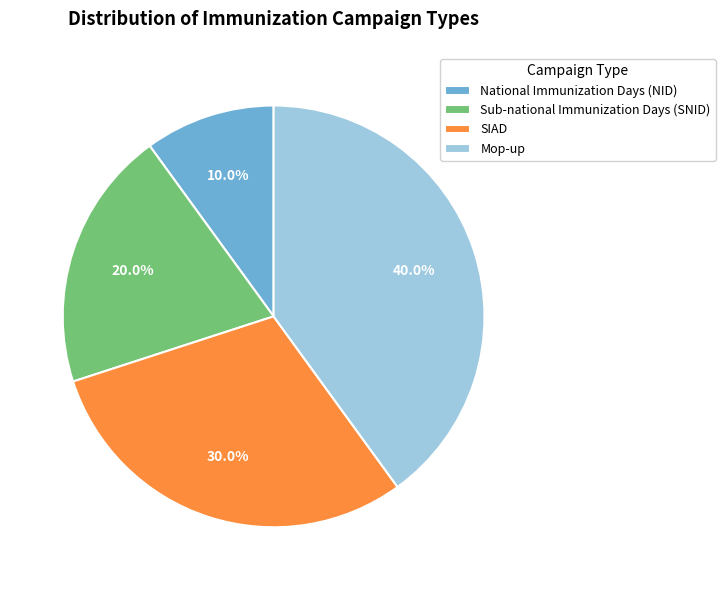

Count the number of slices in the pie.

4